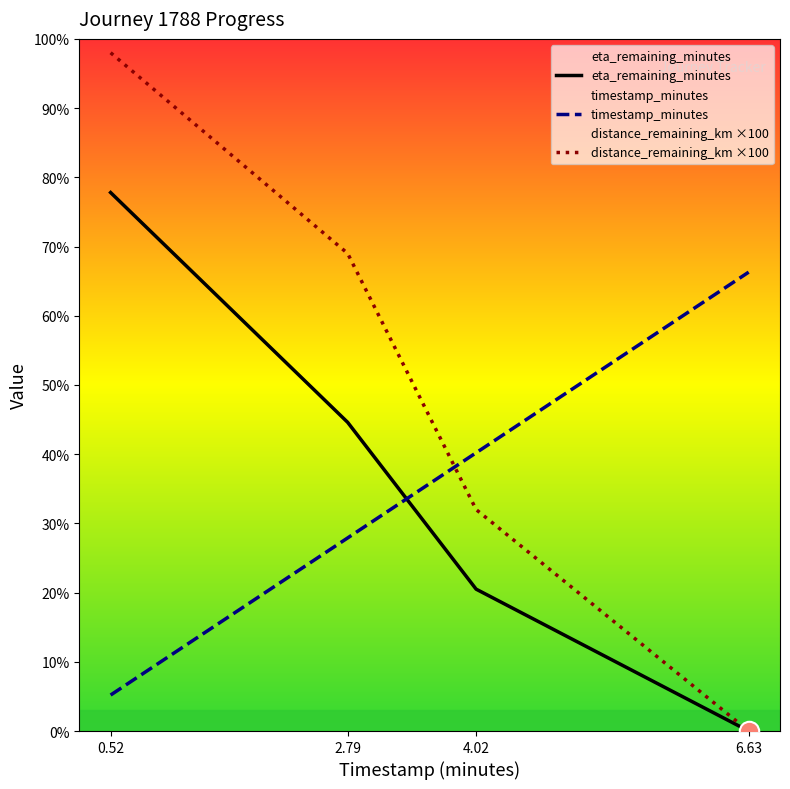

Does the chart display data point markers on the line(s)?

No